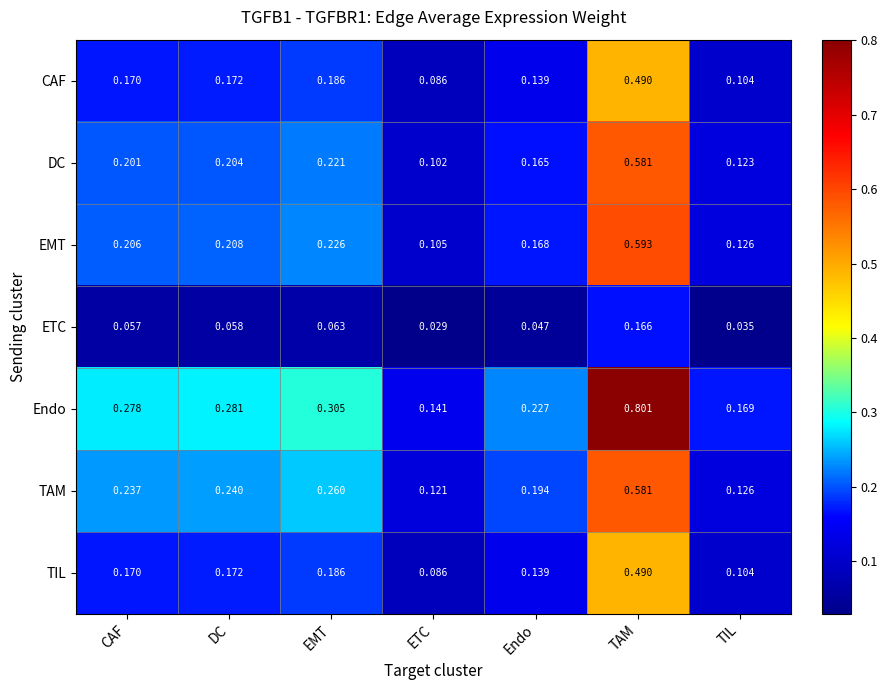

Which series has the largest total across all categories?

Endo